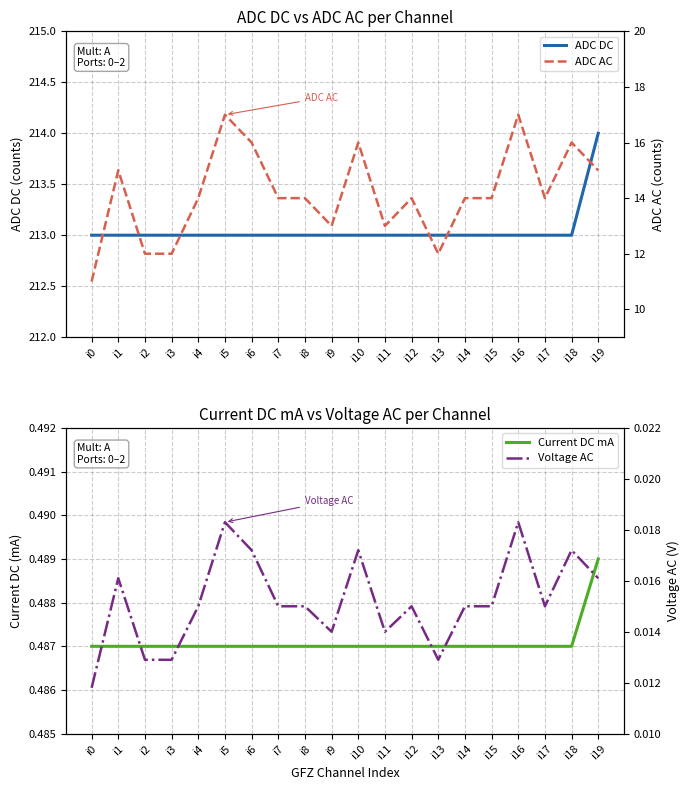

Does the chart have visible grid lines?

Yes